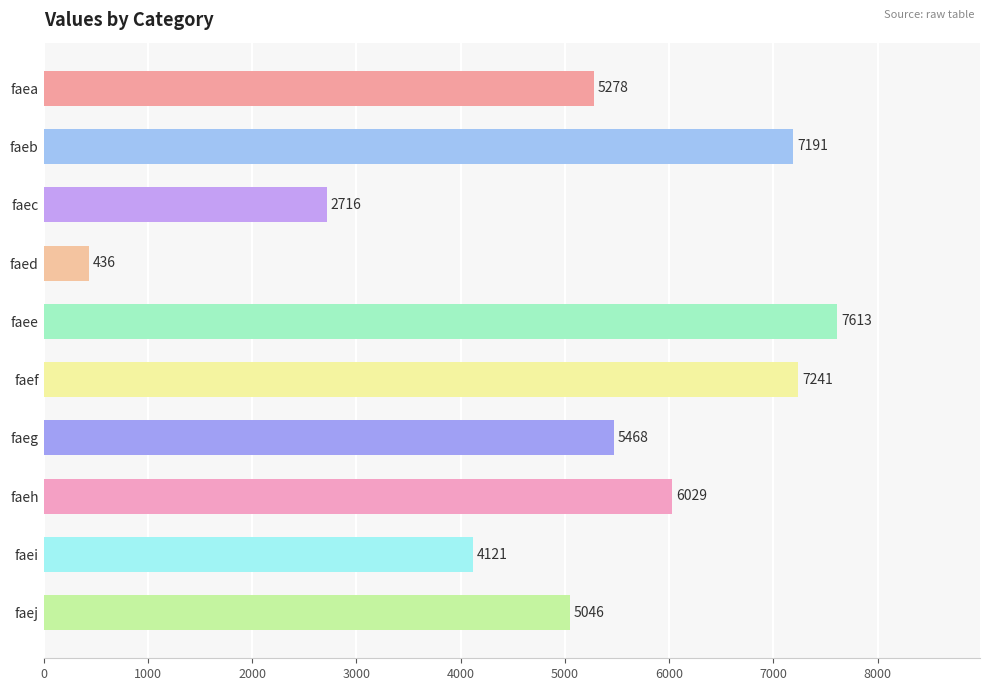

Rank the categories by value from highest to lowest.

faee, faef, faeb, faeh, faeg, faea, faej, faei, faec, faed